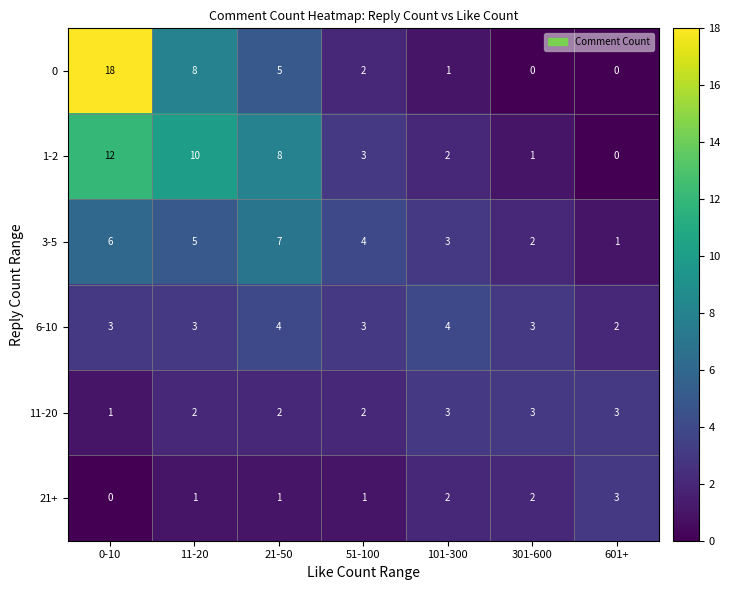

What is the sum of all 6-10 values?

22